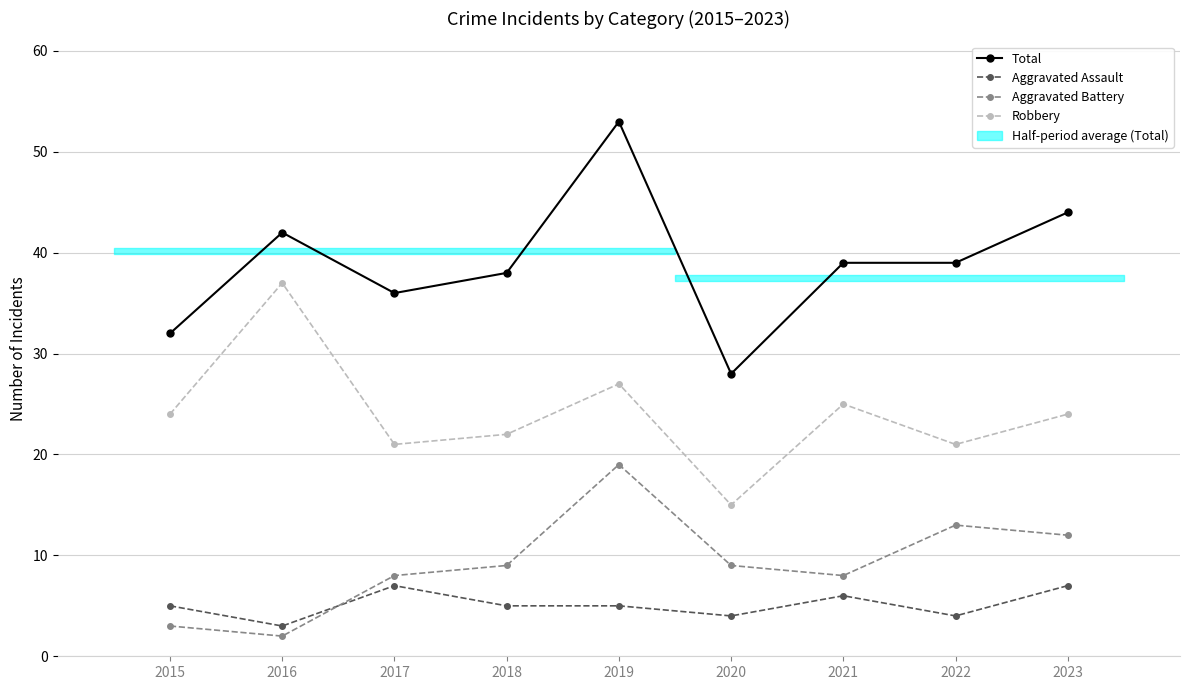

What is the lowest value of the Total series?

28